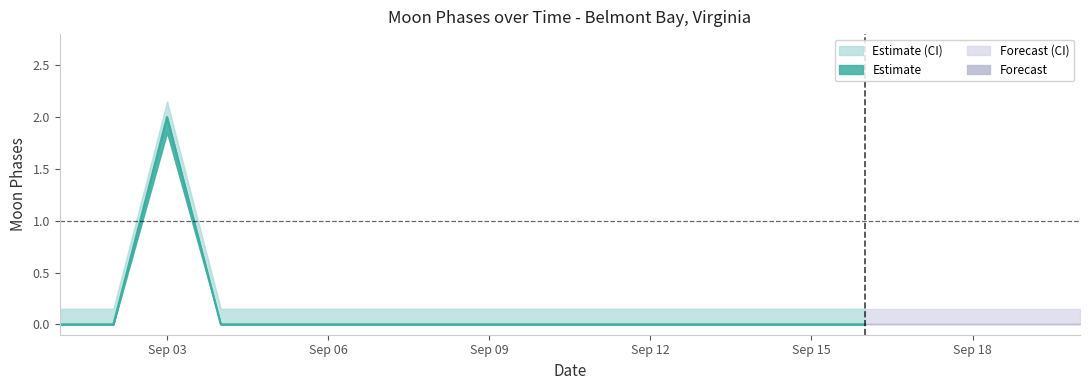

How many data points does each series have?

20